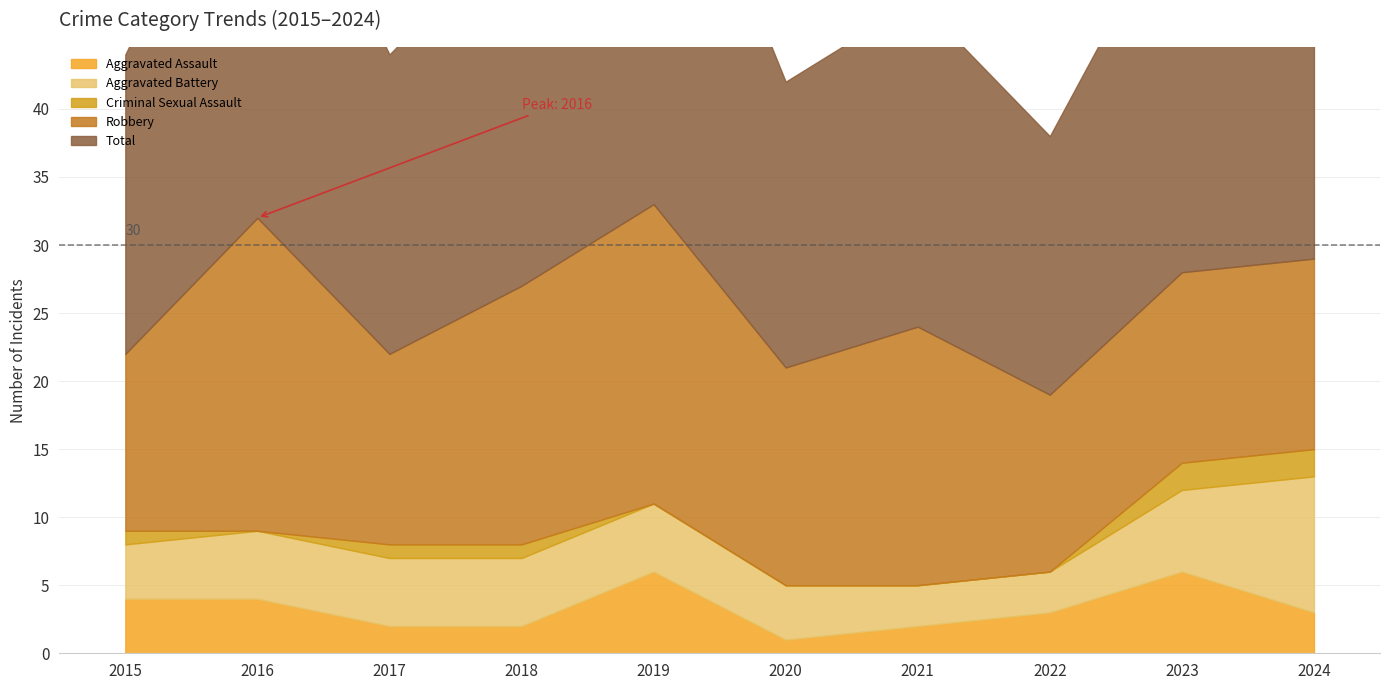

Between 2018 and 2015, which is larger?

2015